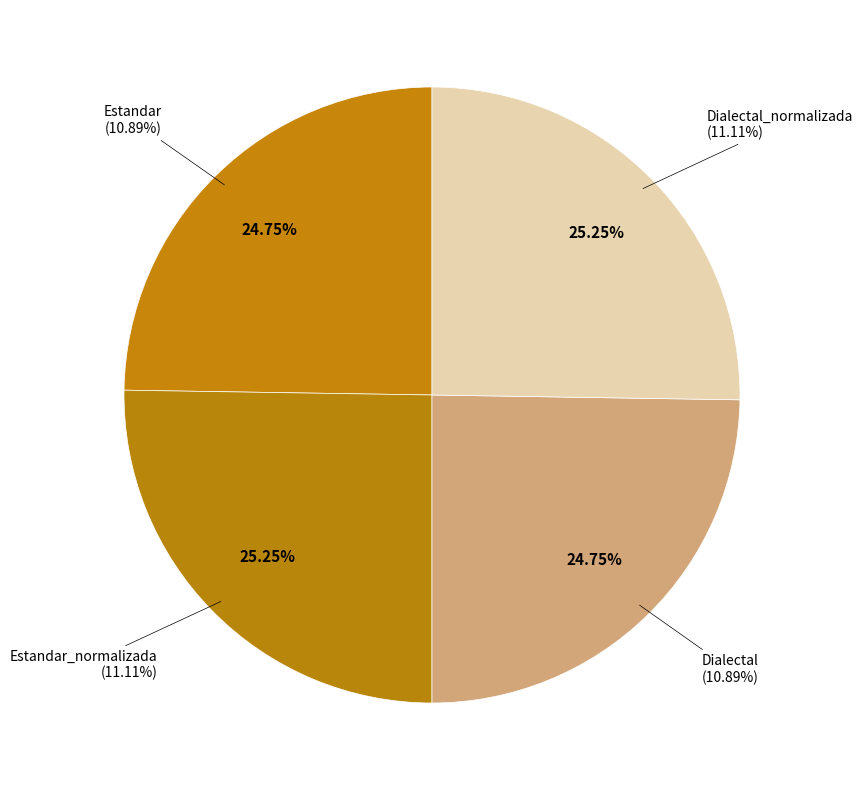

Is there any slice that represents more than half of the pie?

No